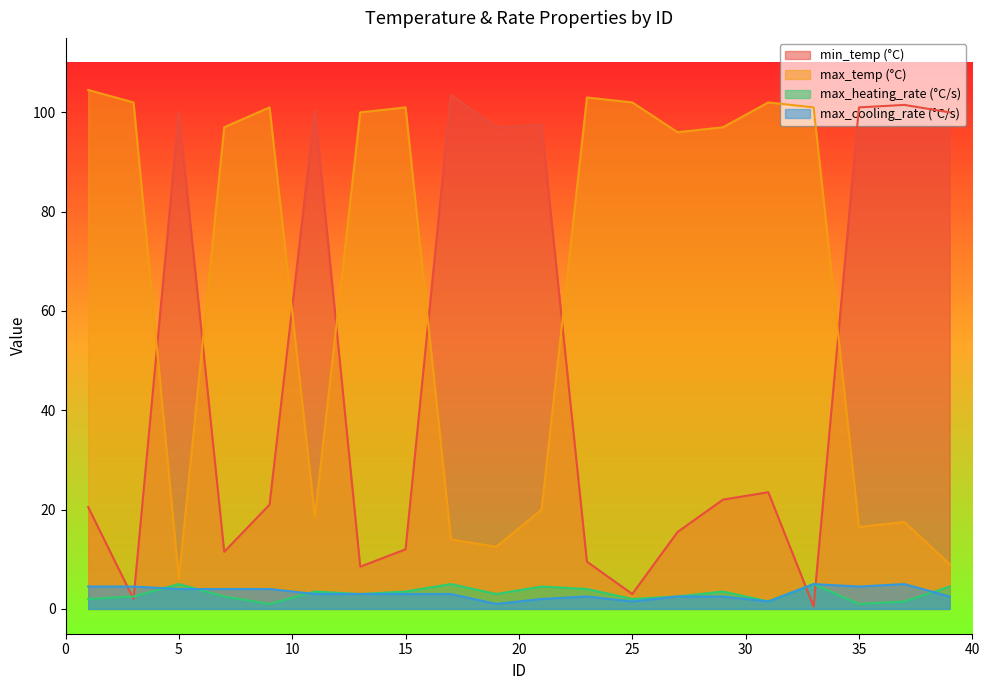

The max_heating_rate (°C/s) series shows 3.5 at 15. True or false?

True